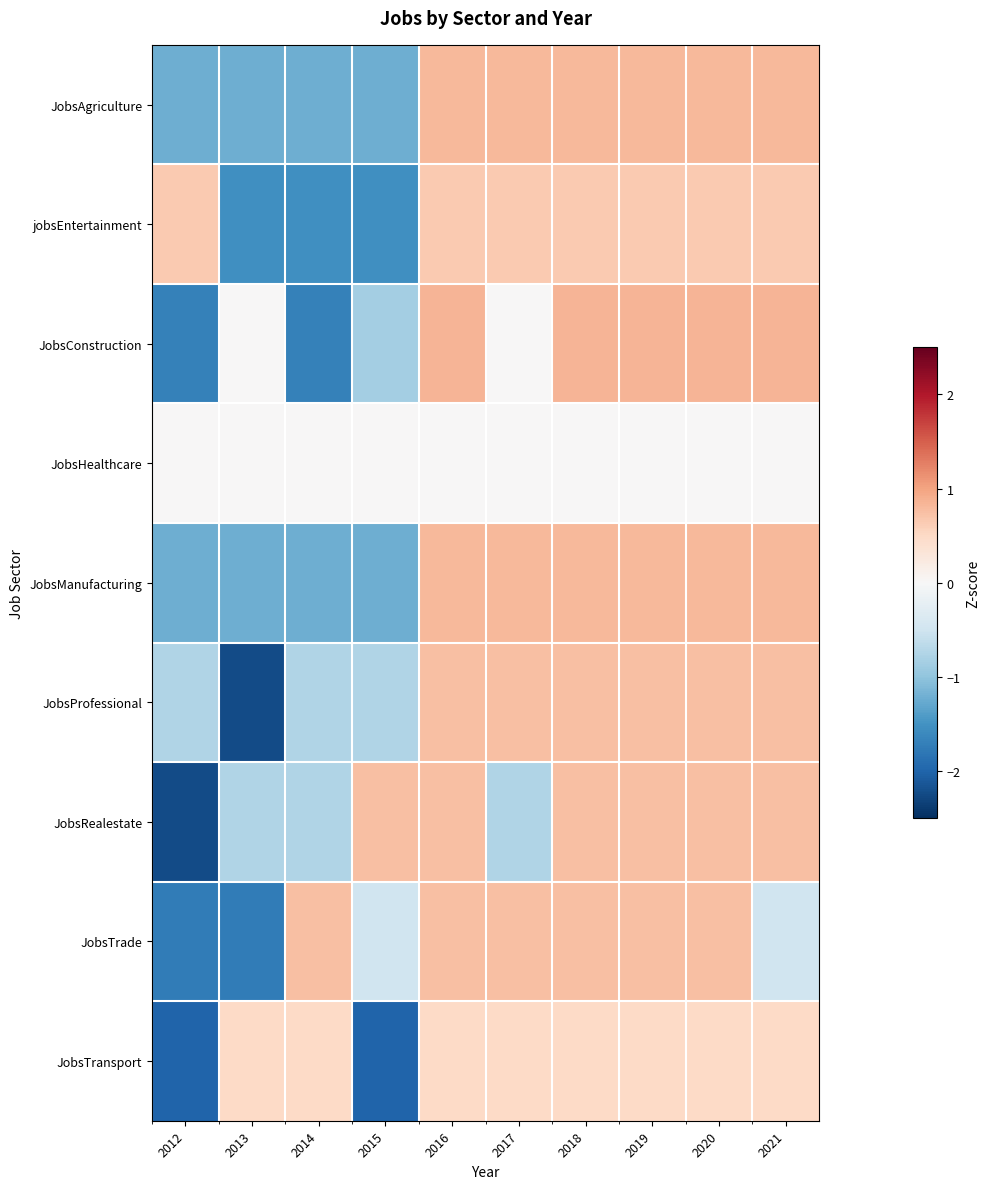

What is the difference between the highest and lowest values at 2021?

1.3